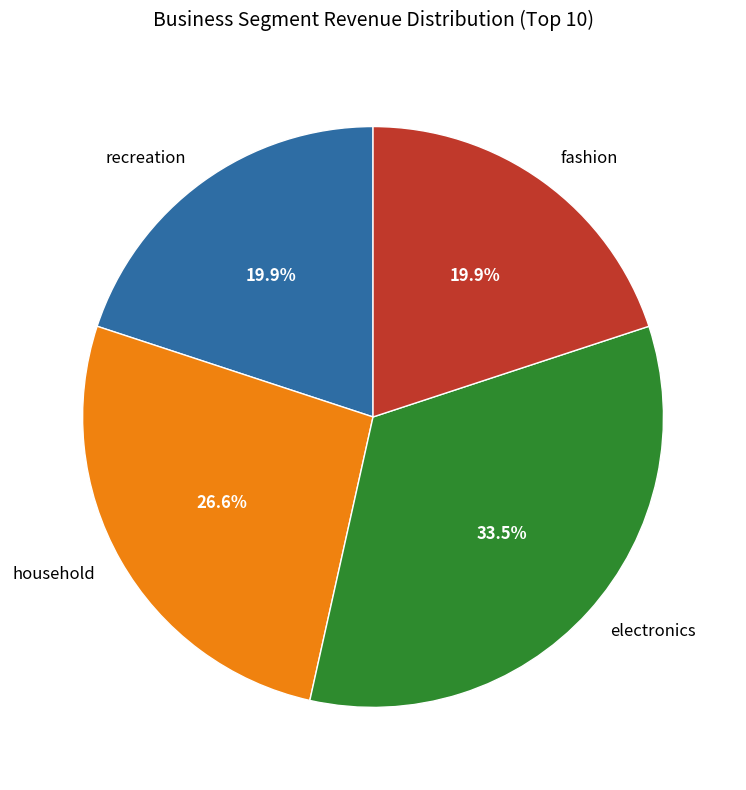

To the nearest percent, what is the average slice percentage?

25%